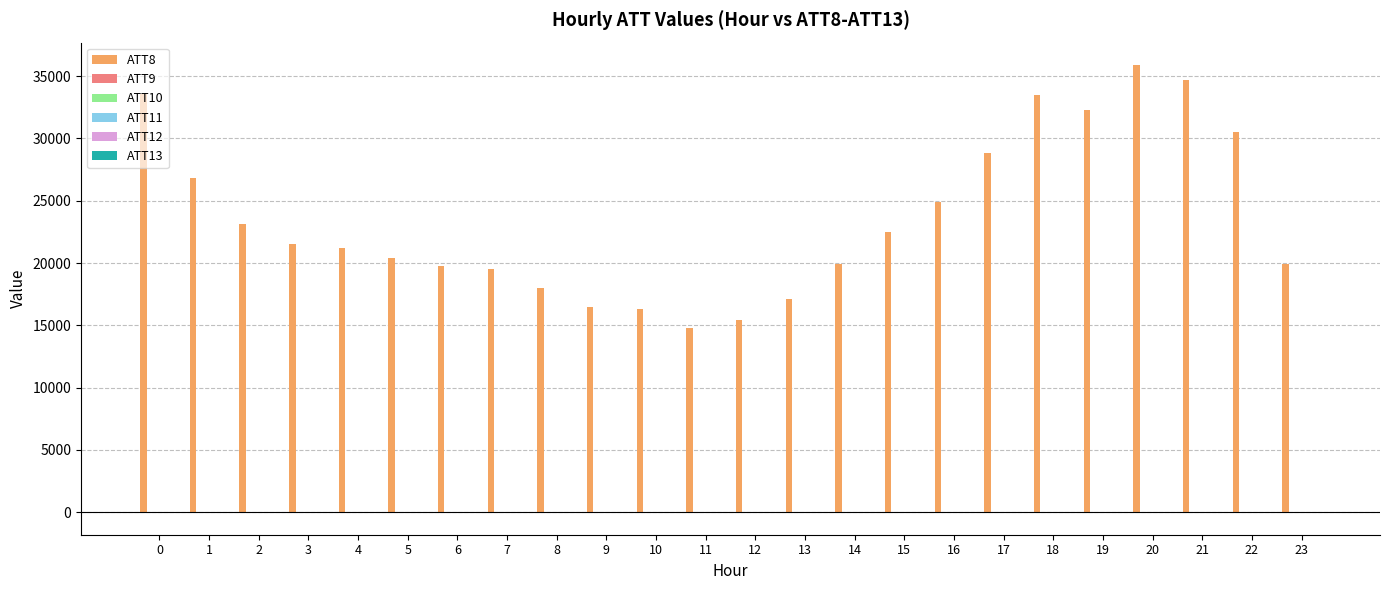

Which series has the largest total across all categories?

ATT8